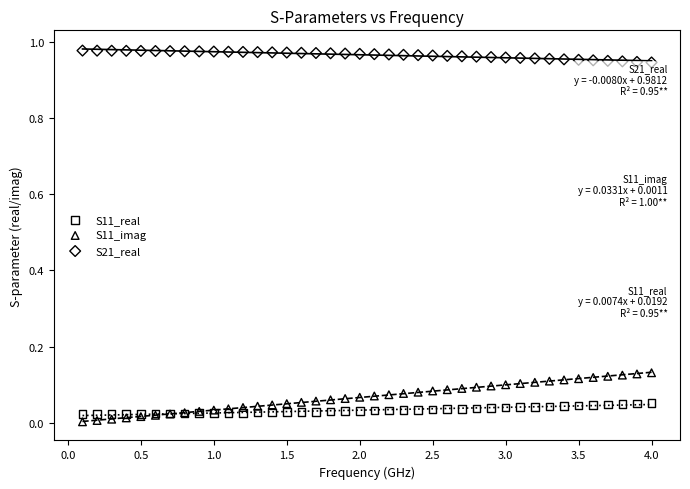

What is the X range (max minus min) for the scatter plot?

3.9